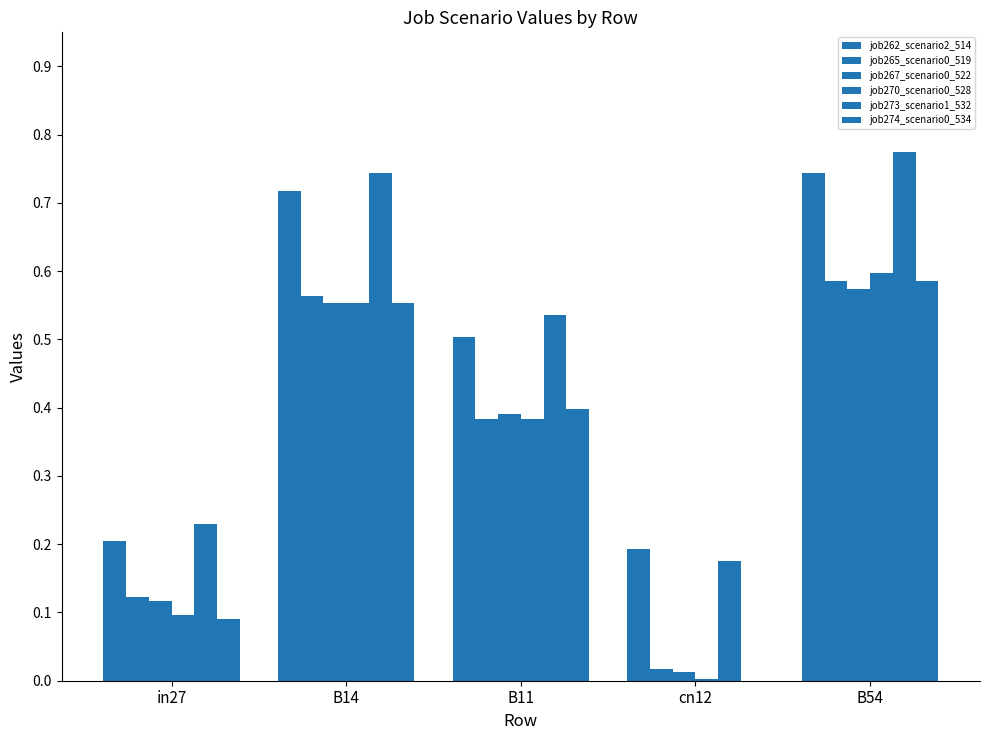

Count the number of data series in this chart.

6